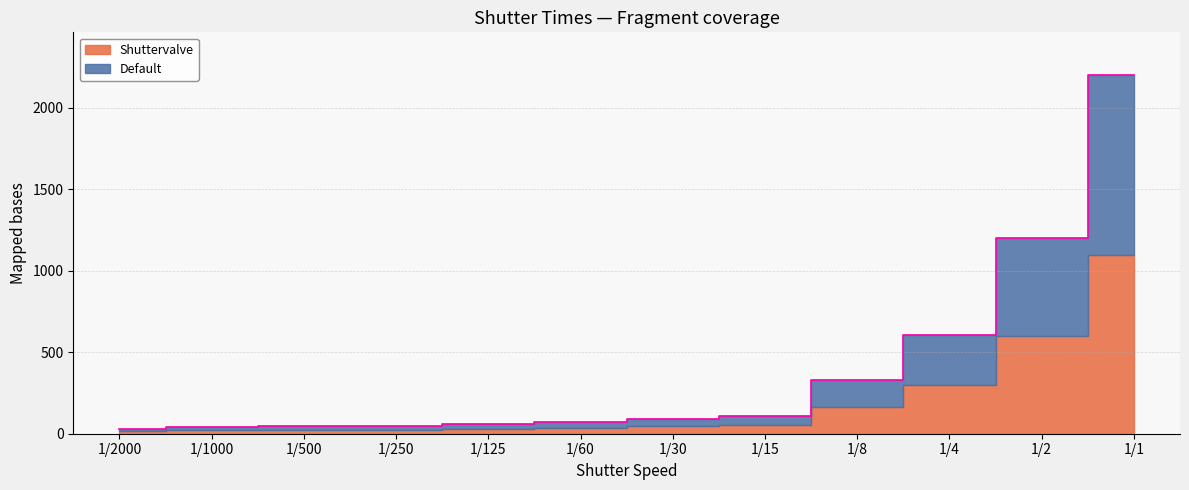

Reading left to right, what are all the values shown in this chart?

1/2000=32	1/1000=40	1/500=46	1/250=50	1/125=60	1/60=70	1/30=90	1/15=110	1/8=332	1/4=604	1/2=1200	1/1=2200